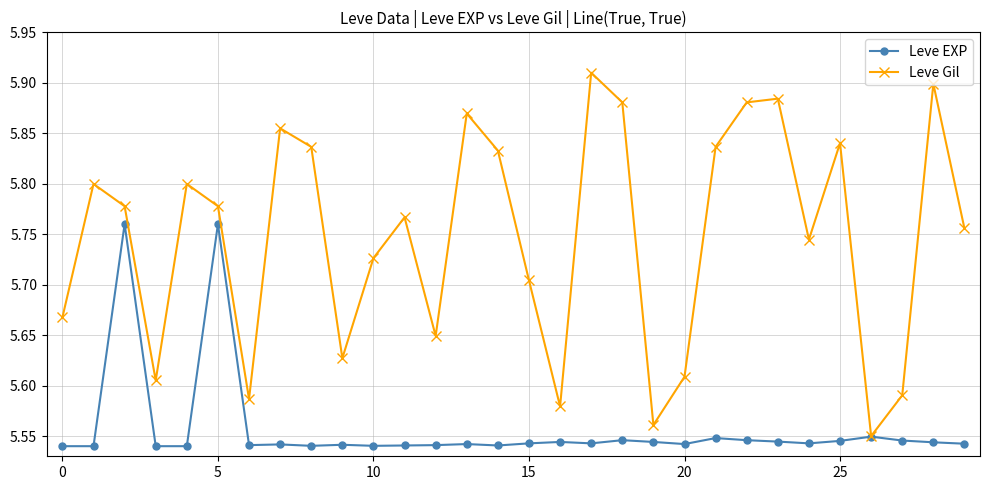

At how many categories does at least one series exceed 5?

30